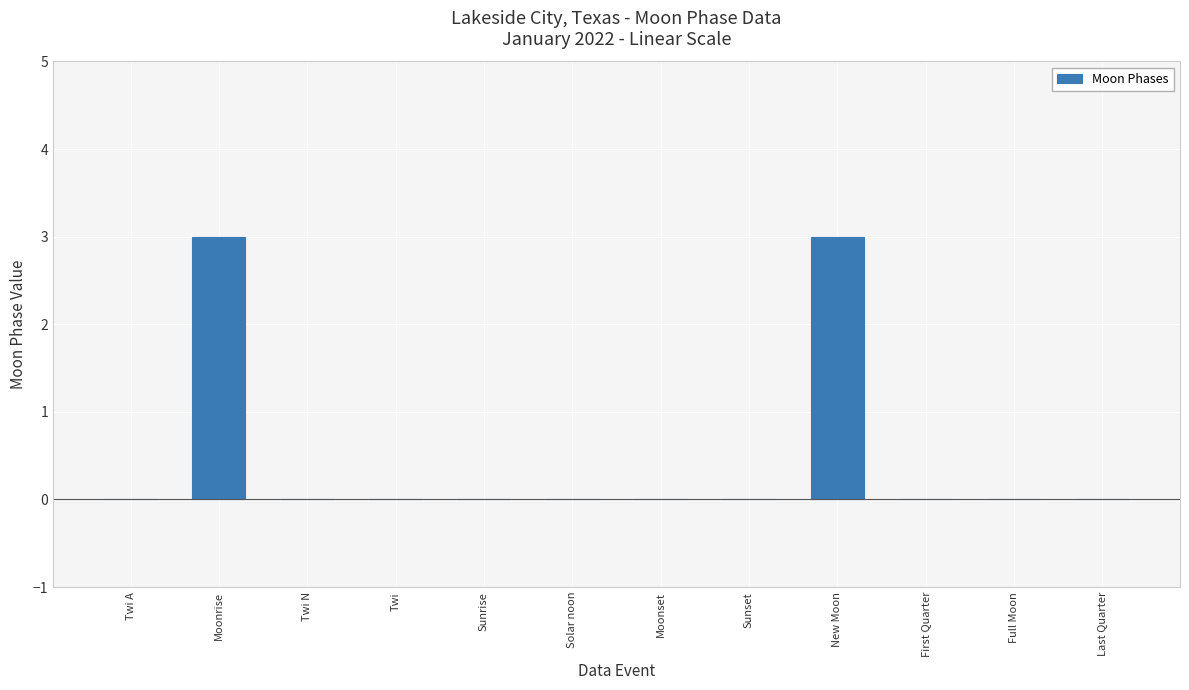

Are the bars horizontal?

No